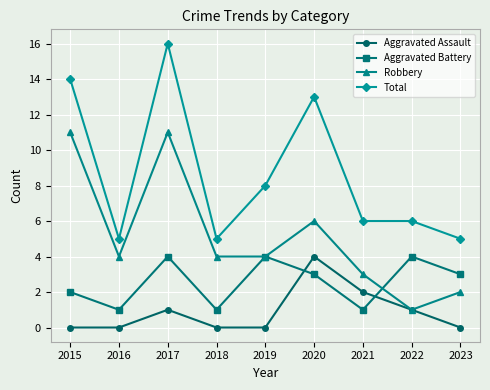

The value of Robbery at 2021 is 3. True or false?

True